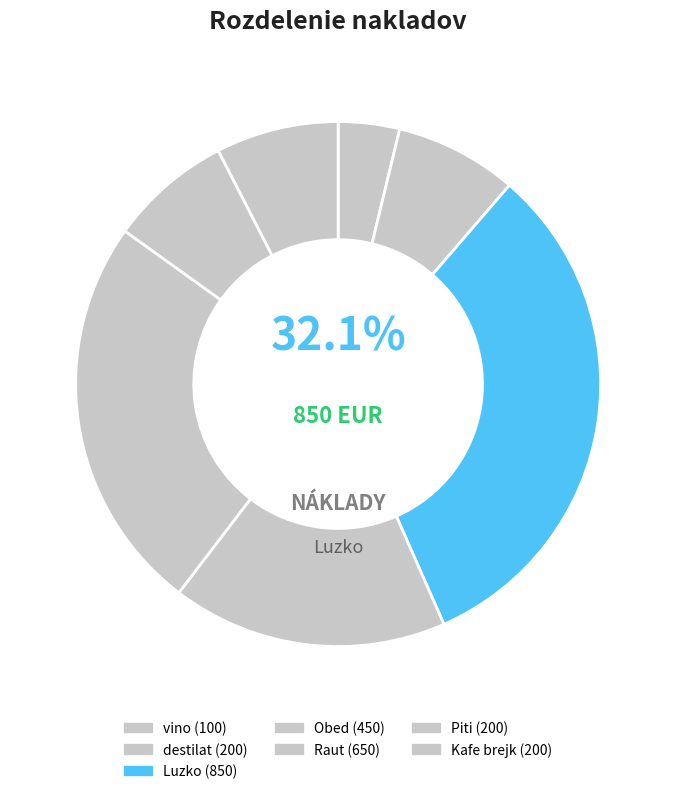

What percentage is the Piti slice, to the nearest percent?

8%